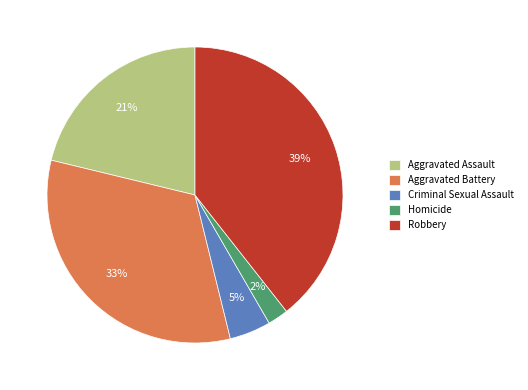

Does any single category account for the majority?

No